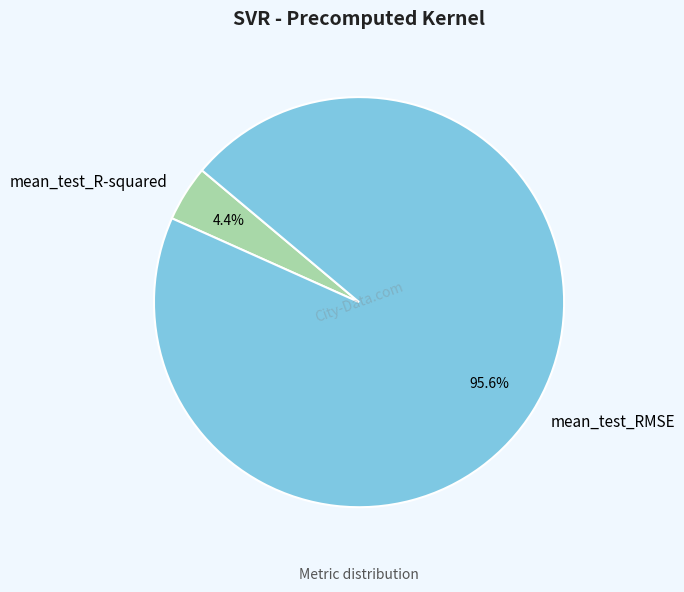

What portion of the pie excludes mean_test_R-squared?

95.6%